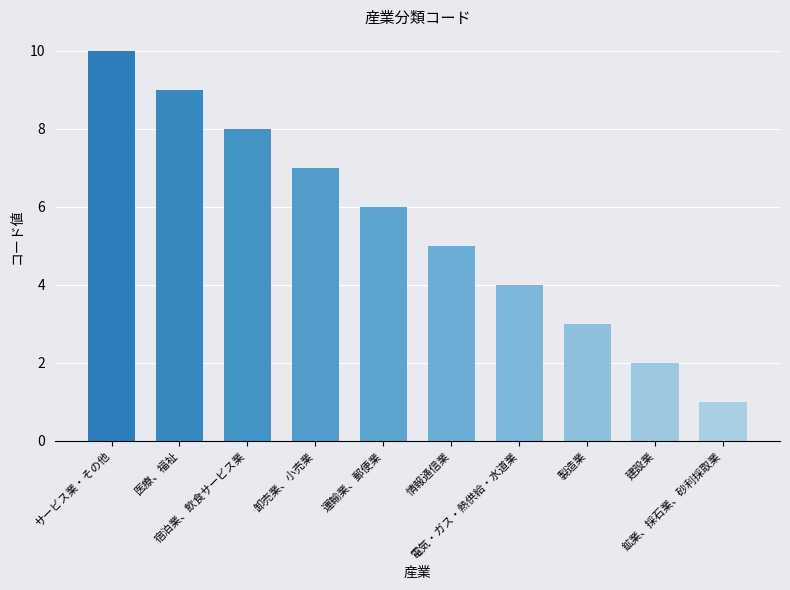

What is the ratio of the value at 宿泊業、飲食サービス業 to the value at 鉱業、採石業、砂利採取業?

8.0